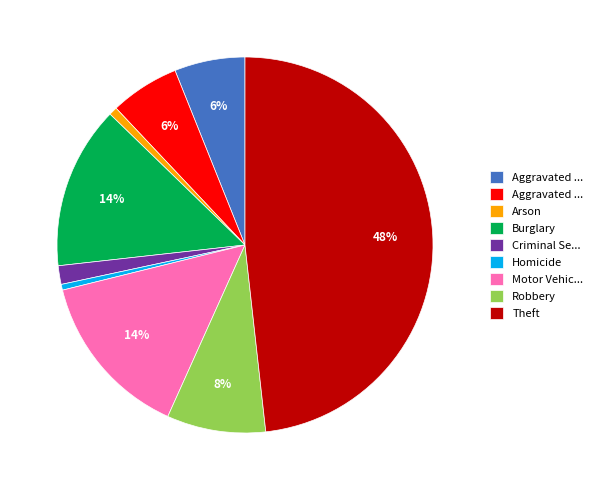

Does any single category account for the majority?

No